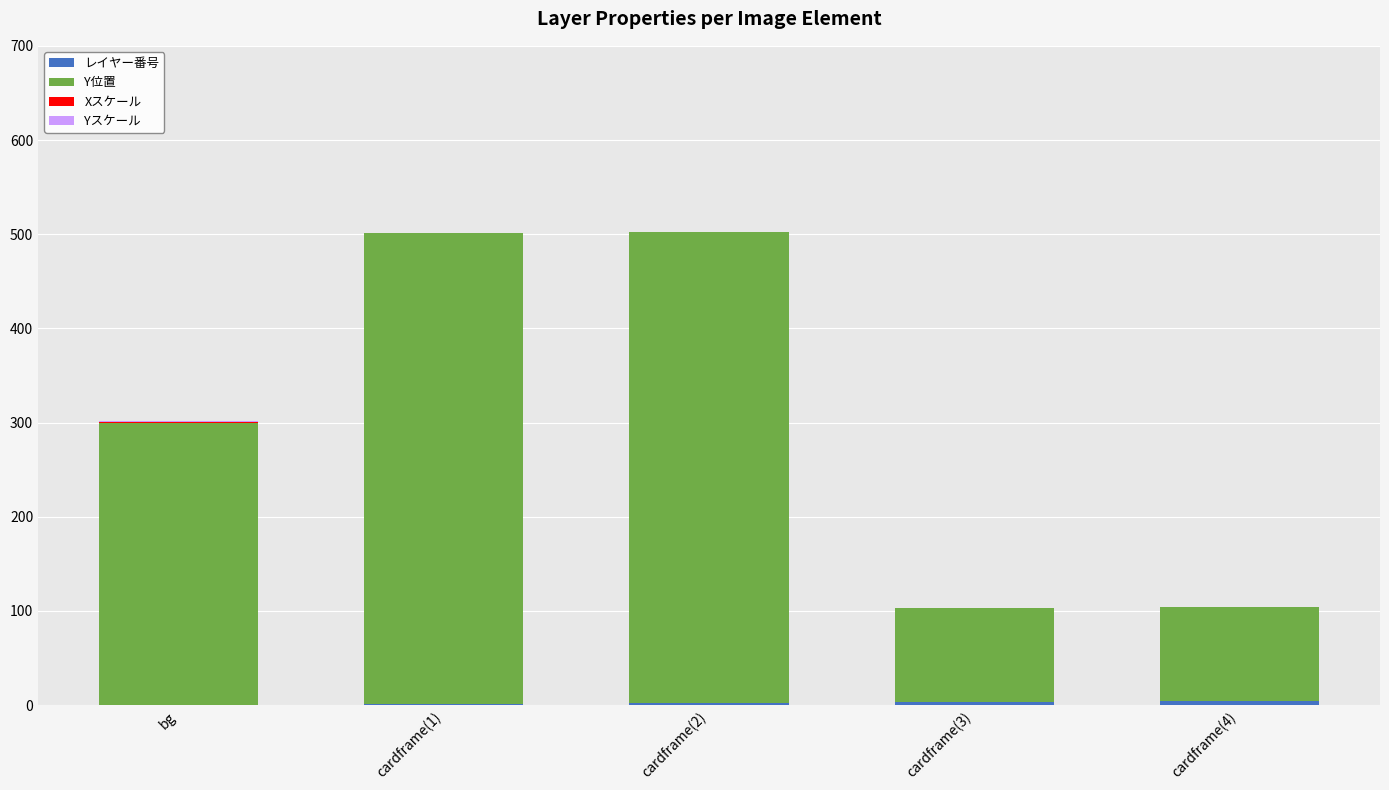

What is the total value across all series at cardframe(1)?

501.6